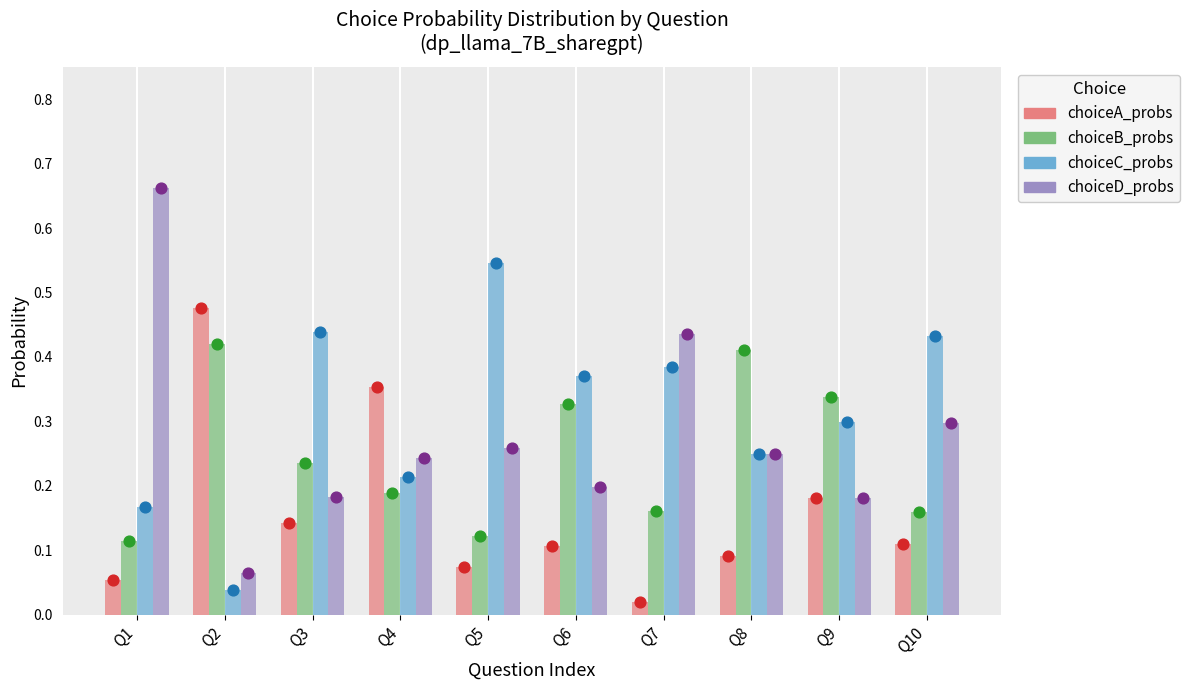

What are all the series names shown in the legend?

choiceA_probs, choiceB_probs, choiceC_probs, choiceD_probs